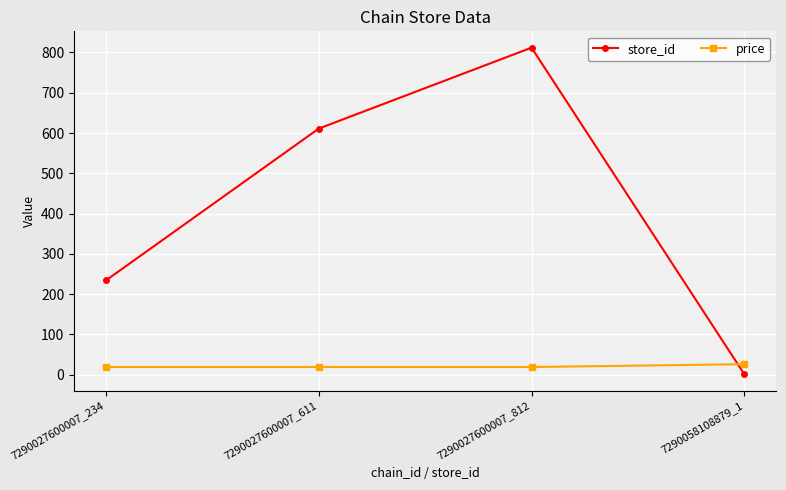

True or false: price and store_id cross at least once.

True